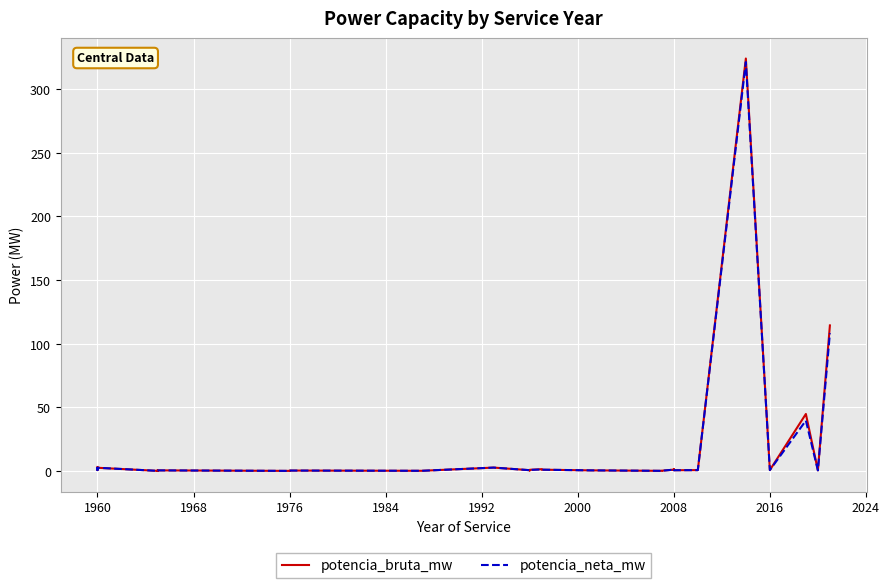

True or false: potencia_neta_mw and potencia_bruta_mw intersect in this chart.

False